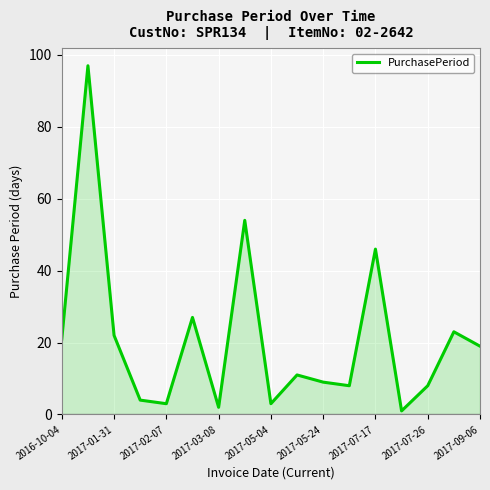

What is the maximum value shown in the chart?

97